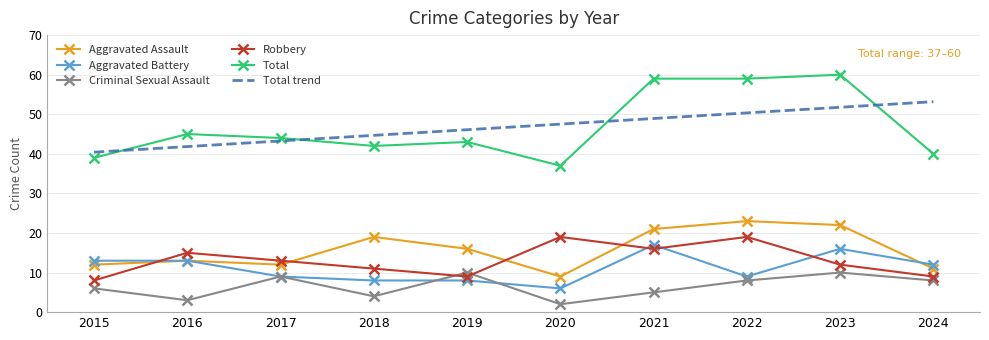

True or false: Aggravated Assault and Criminal Sexual Assault intersect in this chart.

False